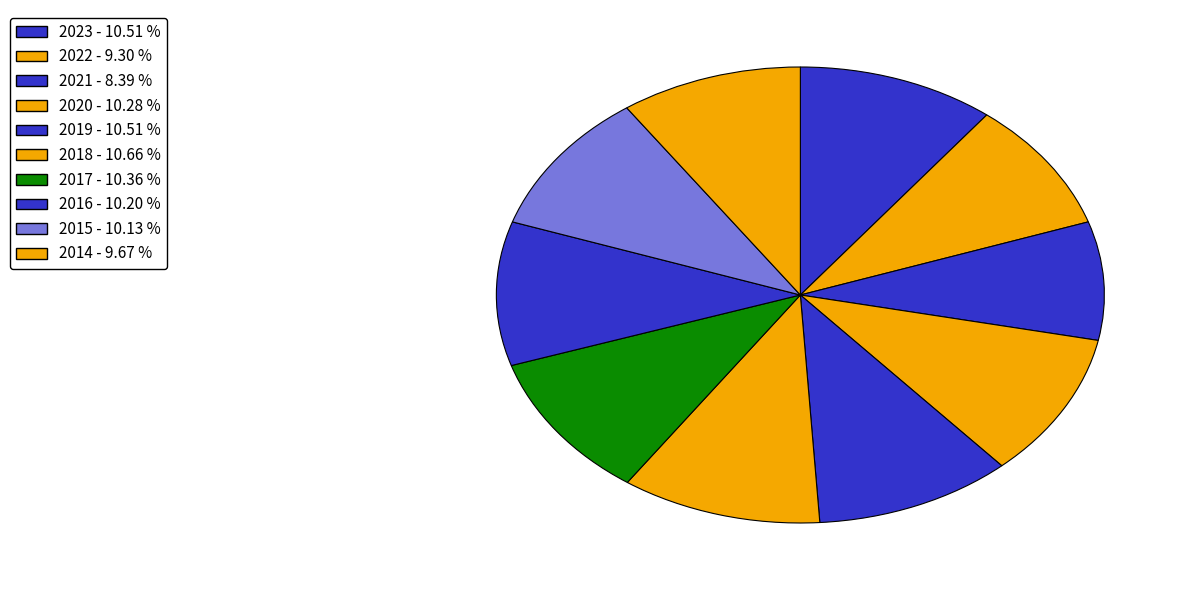

What portion of the pie excludes 2016?

89.8%